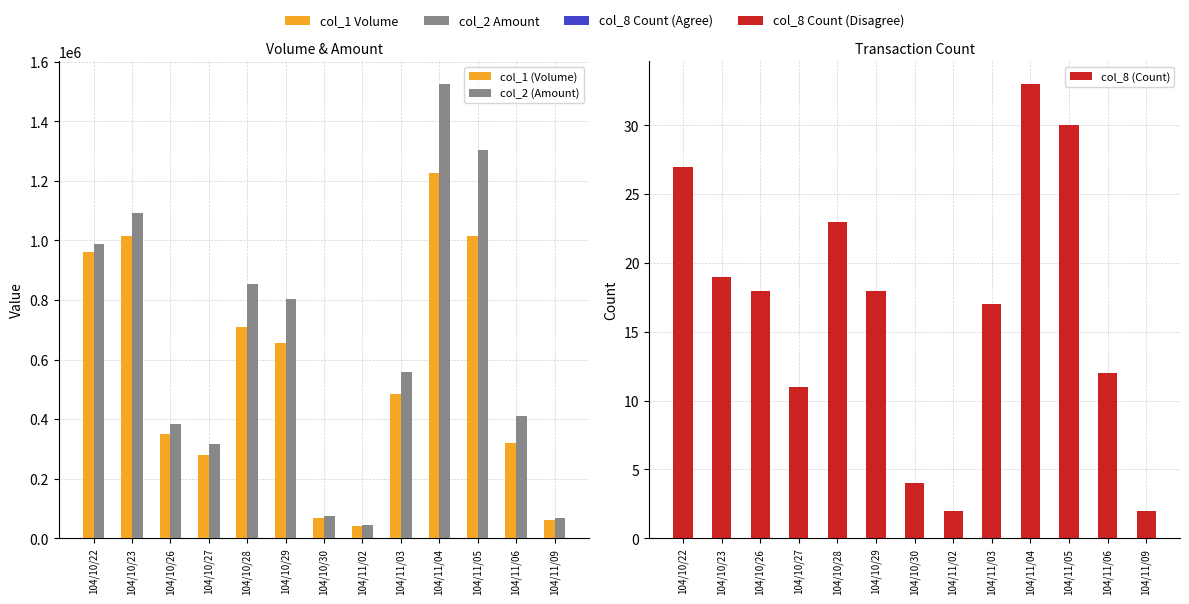

Reading left to right, what are all the values shown in this chart?

col_1 (Volume): 104/10/22=962000	104/10/23=1015000	104/10/26=350000	104/10/27=281000	104/10/28=711000	104/10/29=656000	104/10/30=68000	104/11/02=41000	104/11/03=483000	104/11/04=1225000	104/11/05=1015000	104/11/06=319000	104/11/09=60000
col_2 (Amount): 104/10/22=987940	104/10/23=1092250	104/10/26=382250	104/10/27=317840	104/10/28=855400	104/10/29=804410	104/10/30=73740	104/11/02=43470	104/11/03=559640	104/11/04=1525370	104/11/05=1303520	104/11/06=410640	104/11/09=68300
col_8 (Count): 104/10/22=27	104/10/23=19	104/10/26=18	104/10/27=11	104/10/28=23	104/10/29=18	104/10/30=4	104/11/02=2	104/11/03=17	104/11/04=33	104/11/05=30	104/11/06=12	104/11/09=2